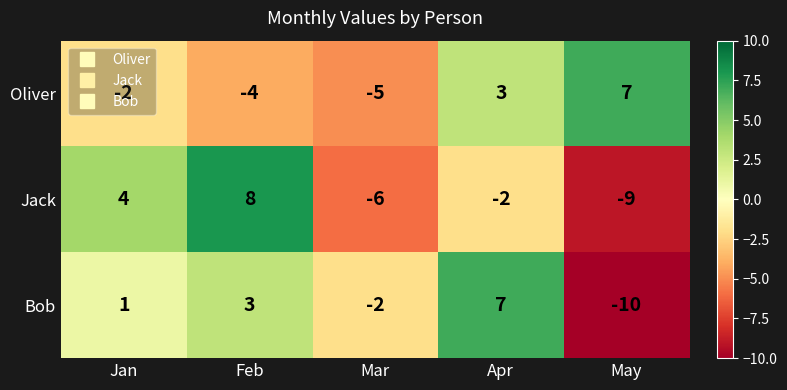

At which category does the chart reach its minimum across all series?

May